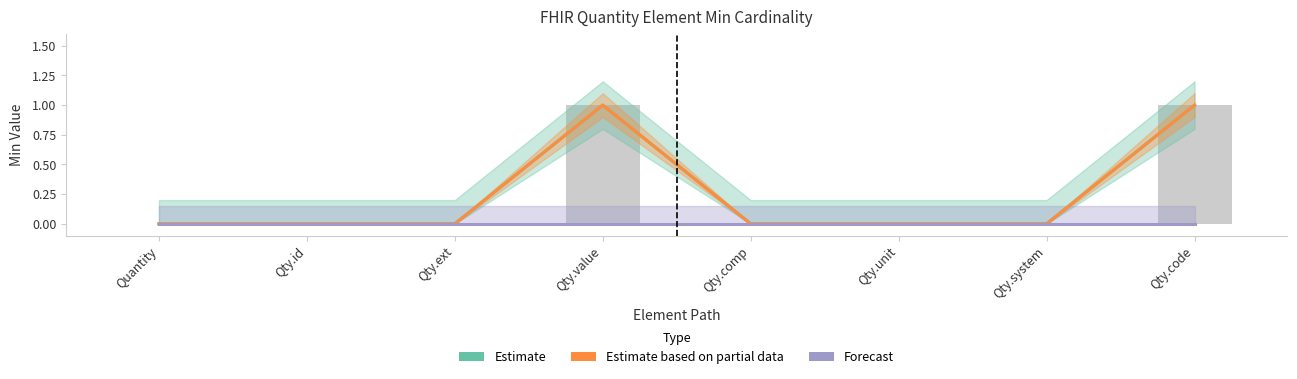

At which category is the sum across all series the highest?

Qty.value